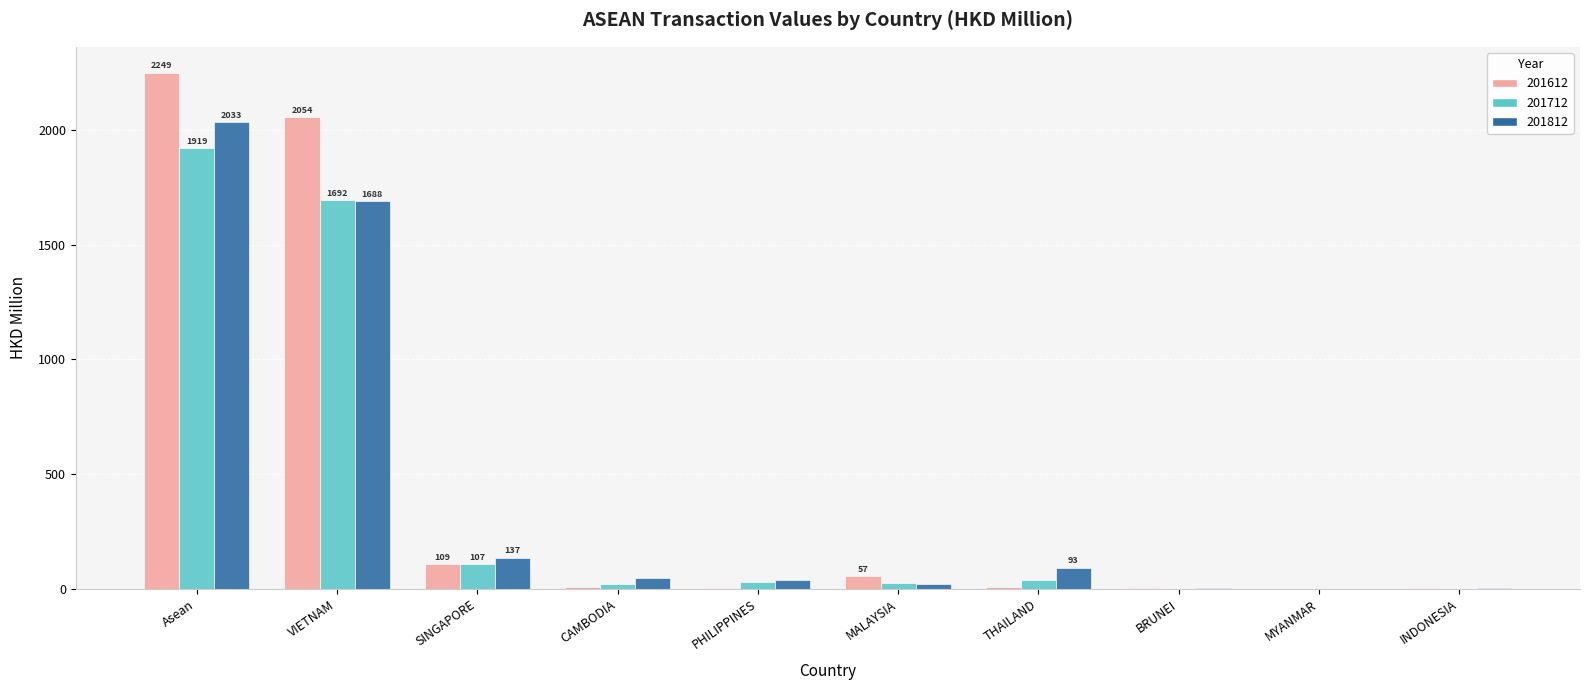

What is the maximum value for 201612?

2248.7